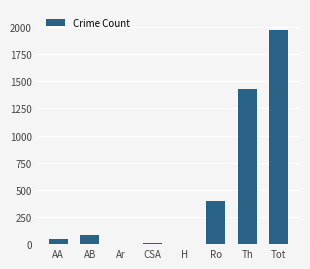

Where is the data nearest to the value 984?

Th